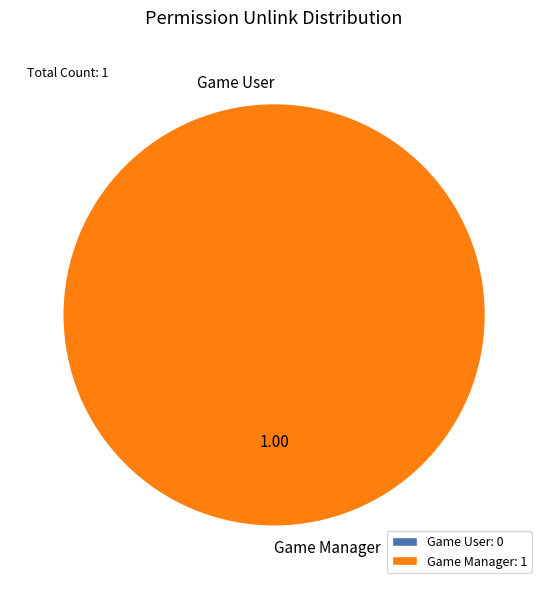

Rank the categories by value from highest to lowest.

Game Manager, Game User